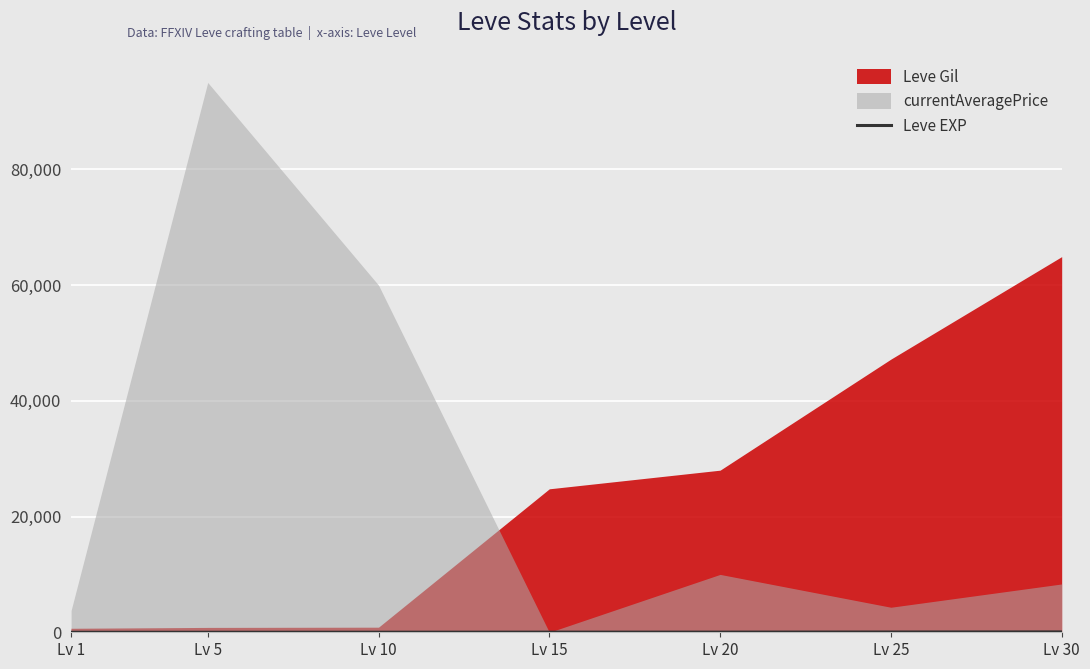

Which label corresponds to the largest value in the chart?

Lv 30